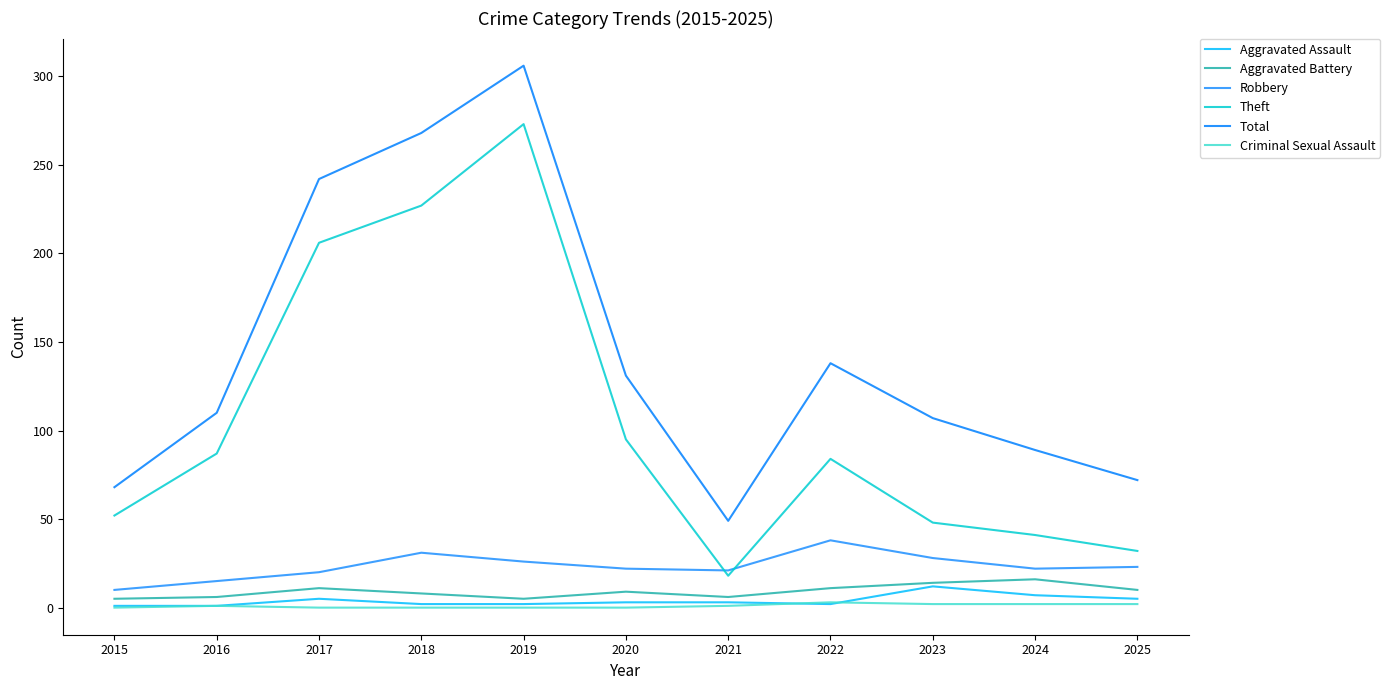

What is the average value of the Aggravated Battery series?

9